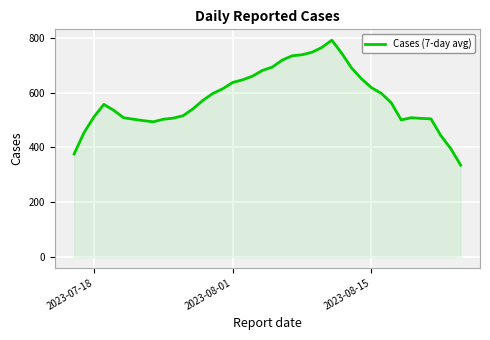

What is the maximum value shown in the chart?

791.6